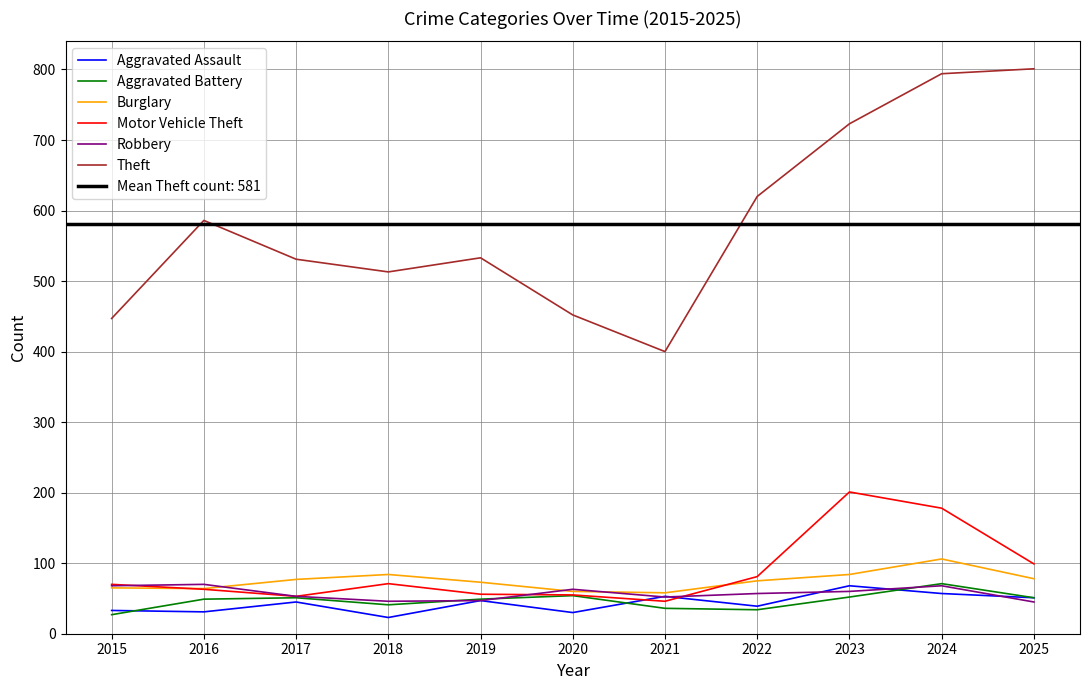

Where is the first local minimum for Aggravated Battery?

2018